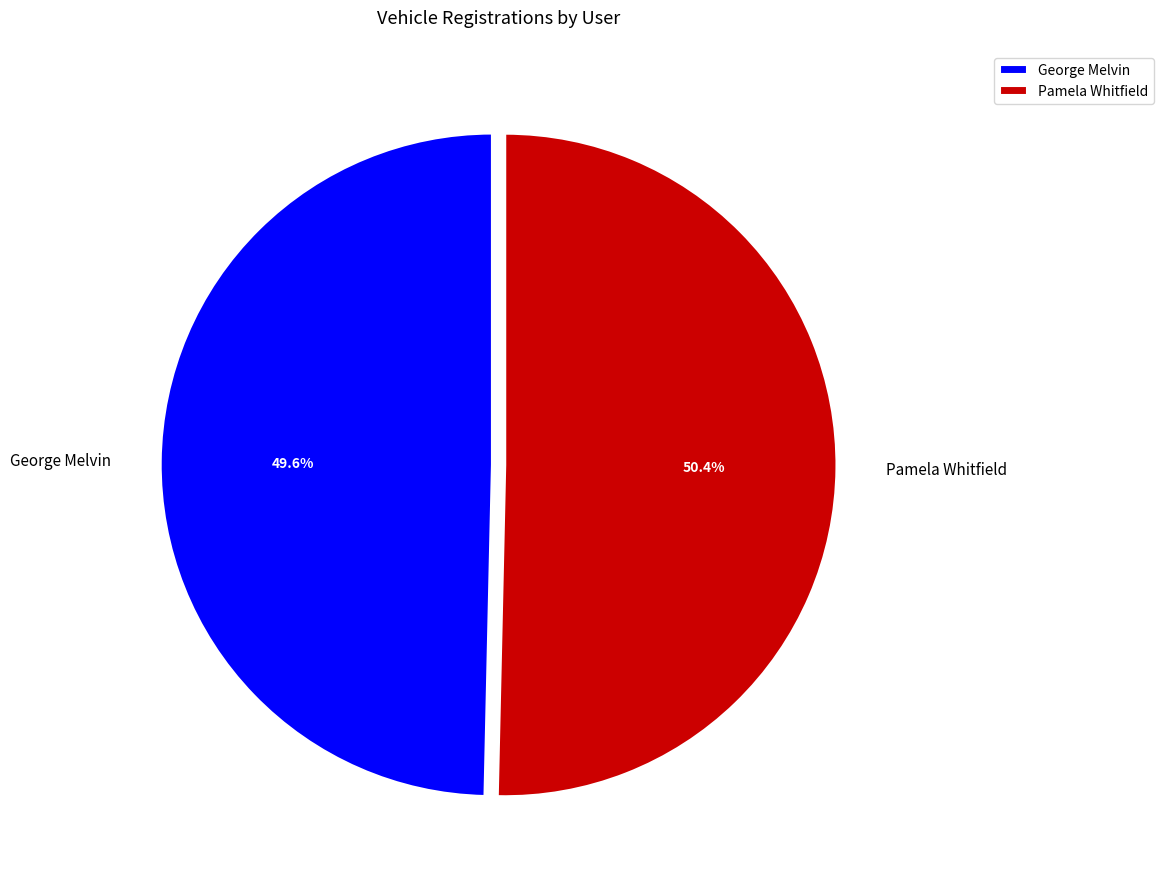

To the nearest percent, what is the average slice percentage?

50%